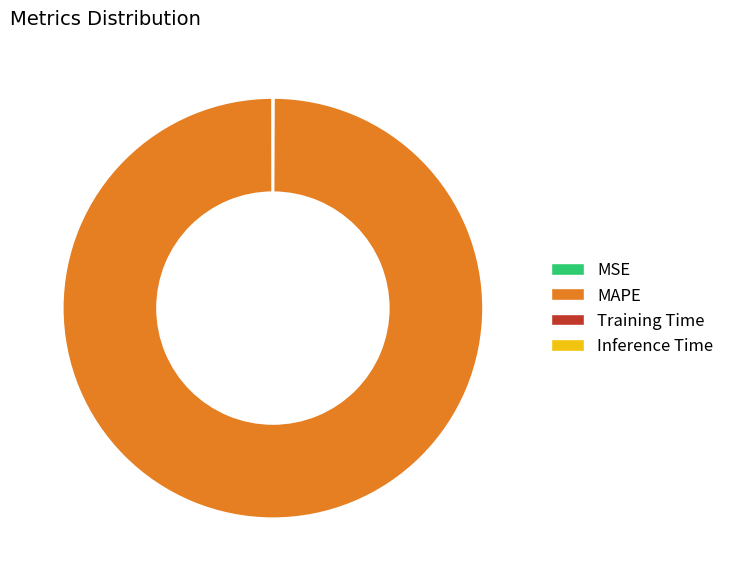

Is it true that MAPE is 100% of the pie?

True